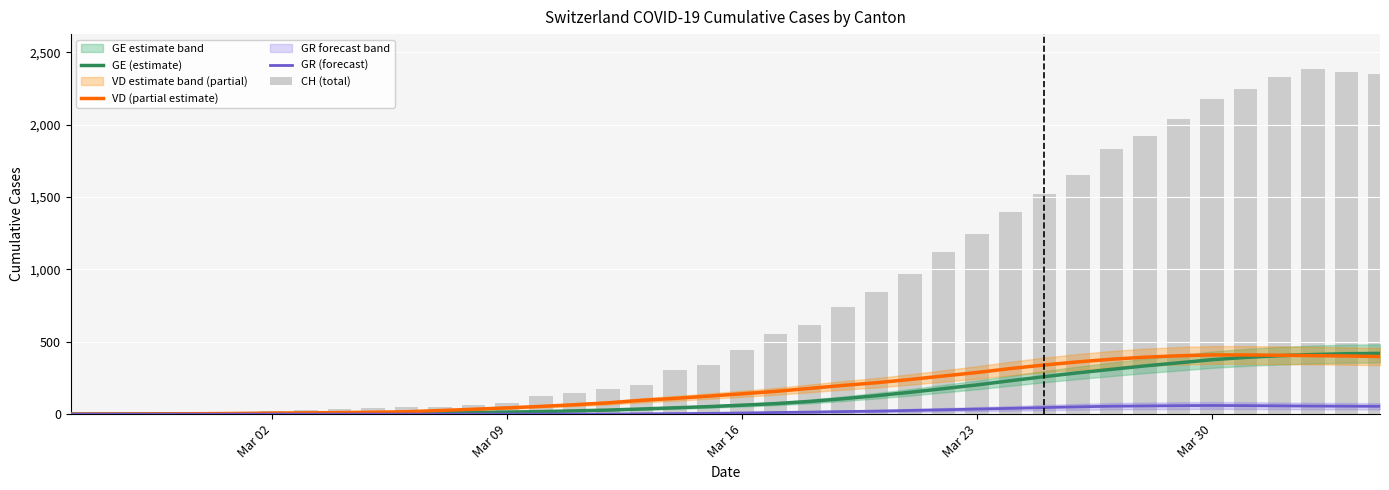

What is the value of the GE (estimate) bar at the 32nd from the left?

309.6